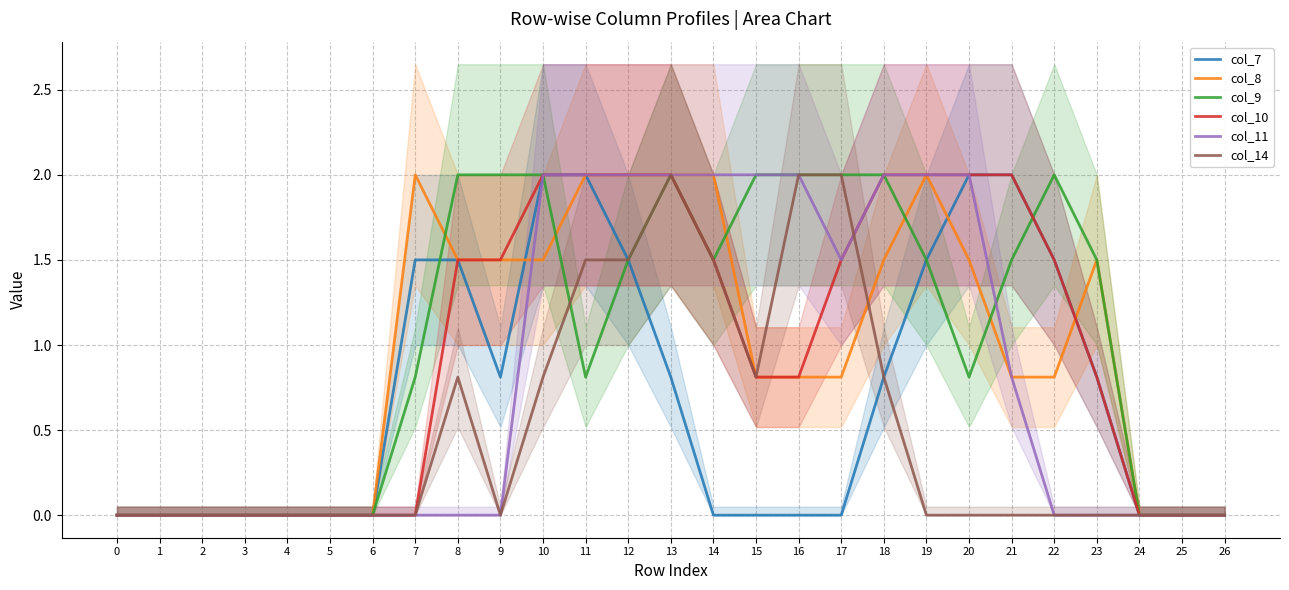

Which category has the highest value in the col_11 series?

10